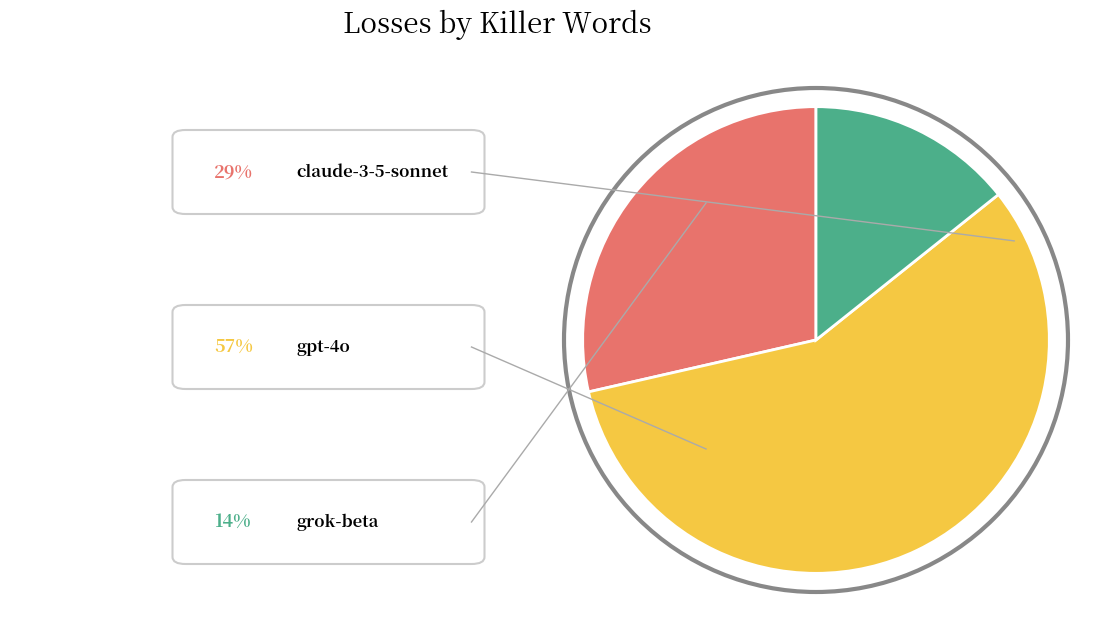

Does any single category account for the majority?

Yes